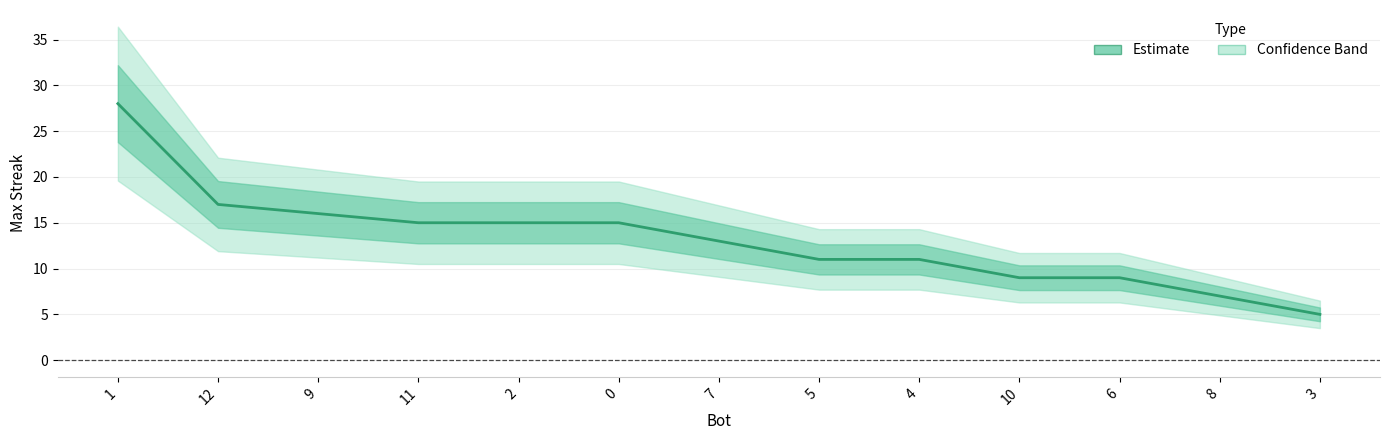

Reading left to right, extract all data points from this chart.

28	17	16	15	15	15	13	11	11	9	9	7	5